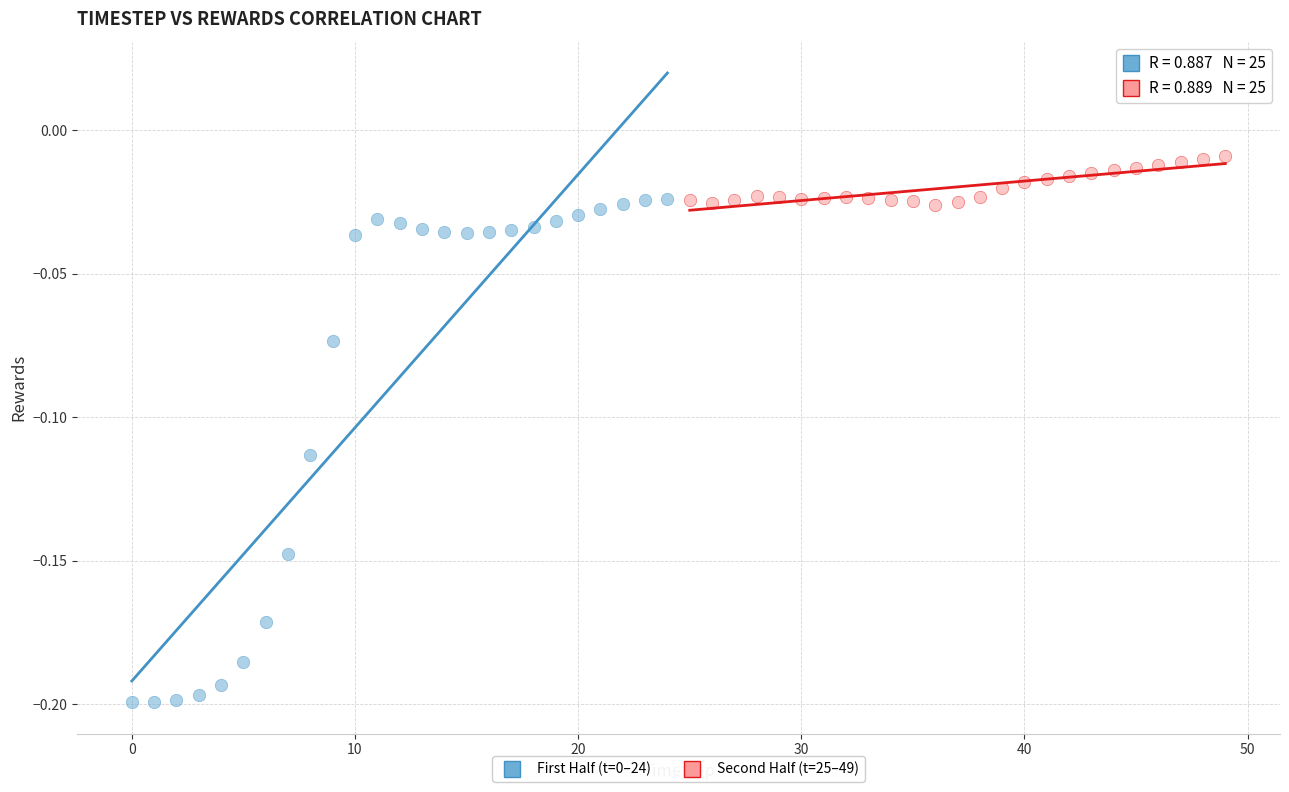

Which series contains the highest Y value?

Second Half (t=25–49)